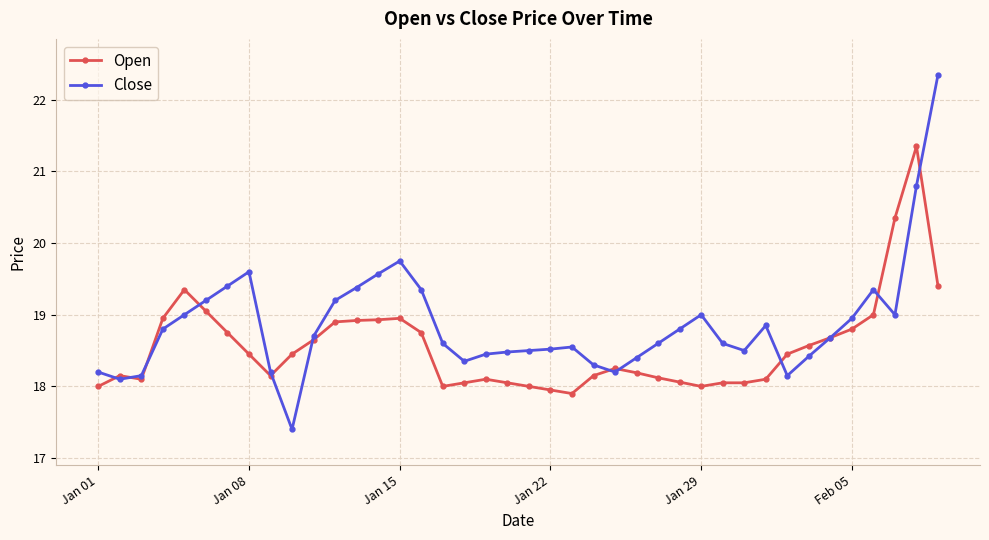

True or false: Close and Open cross at least once.

True